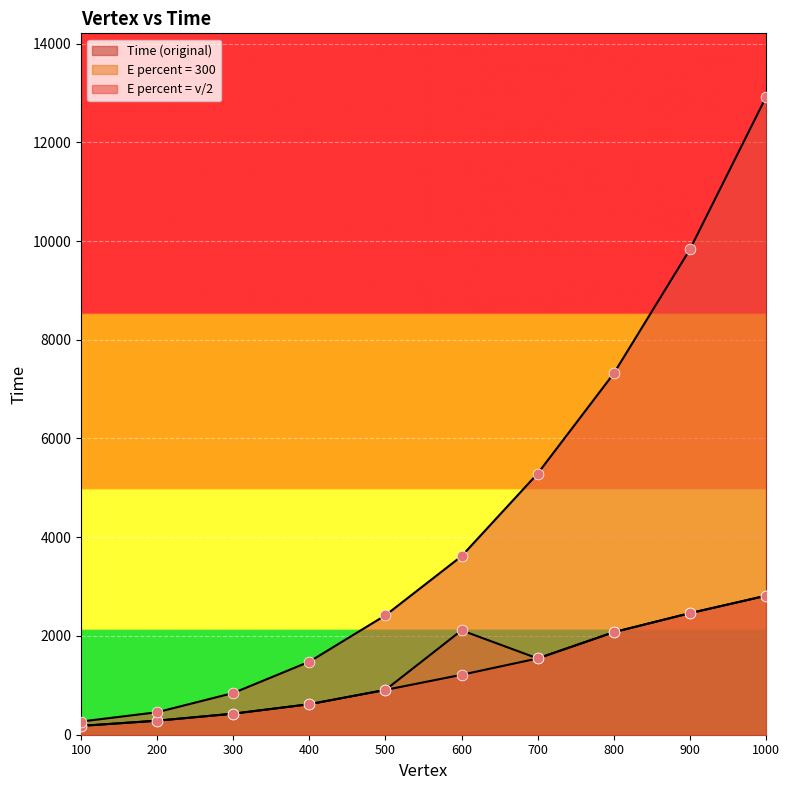

Which series reaches the minimum Y coordinate?

E percent = 300